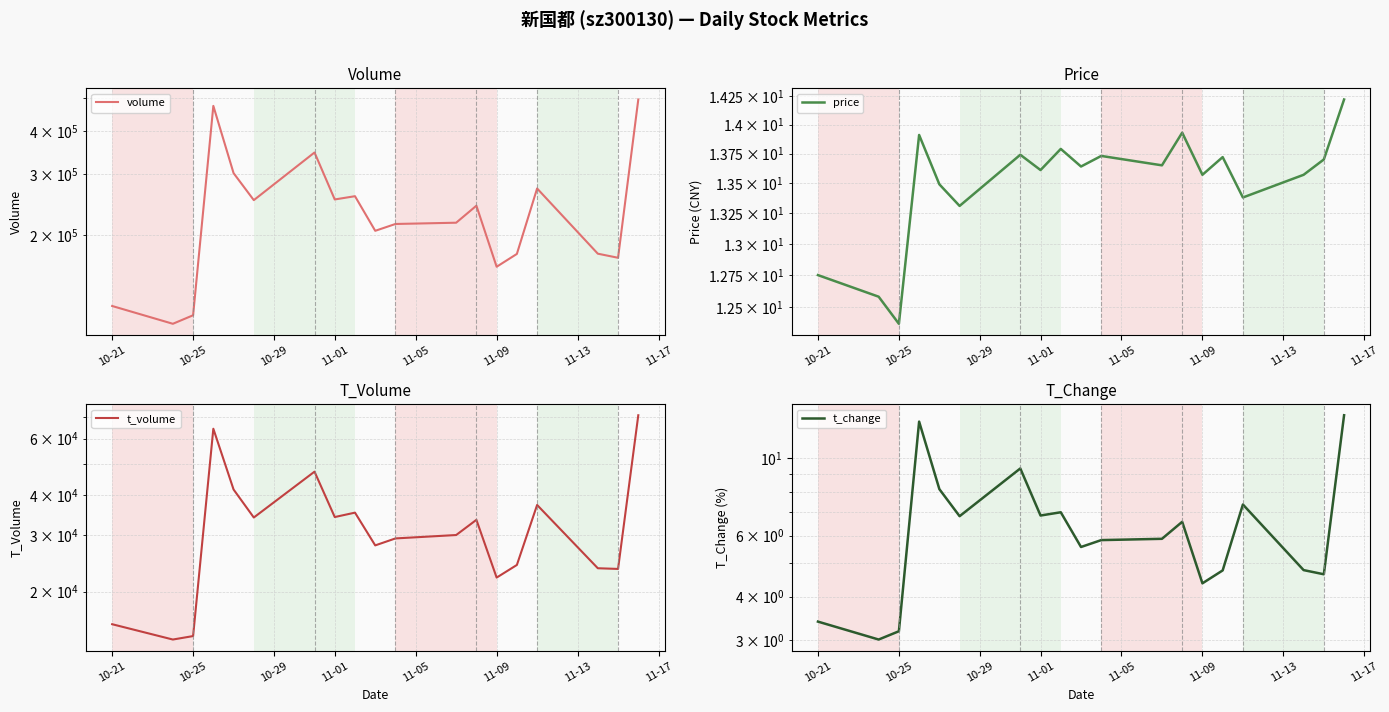

What is the smallest value displayed?

3.0